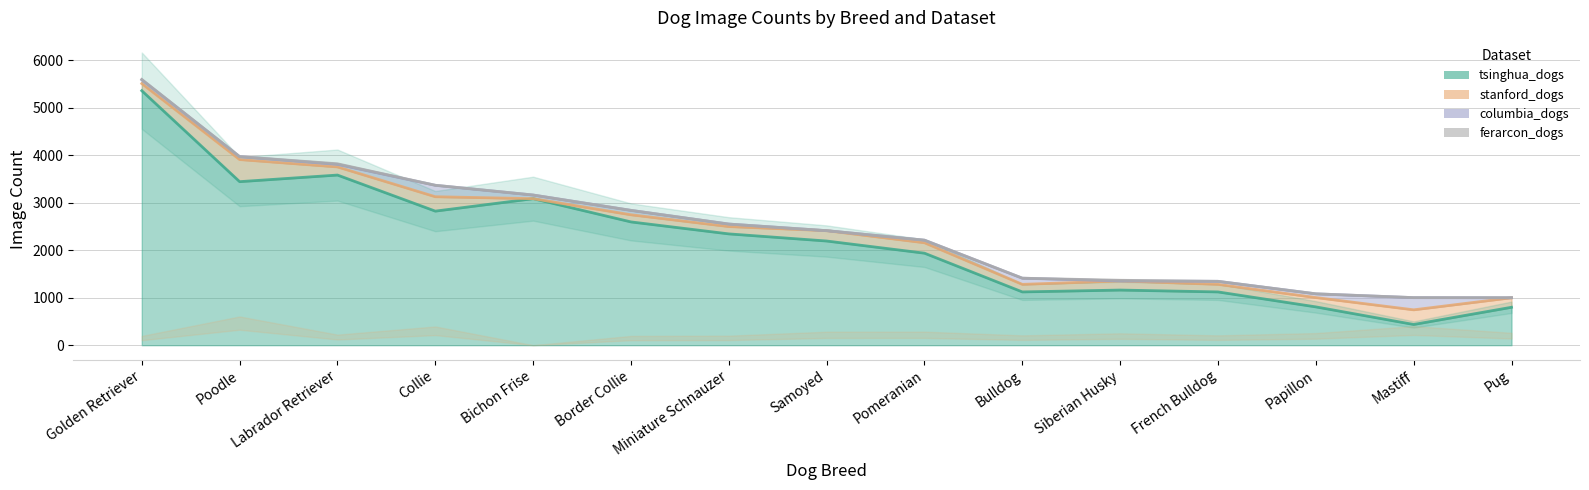

True or false: ferarcon_dogs has more than 2 points higher than both neighbors.

False